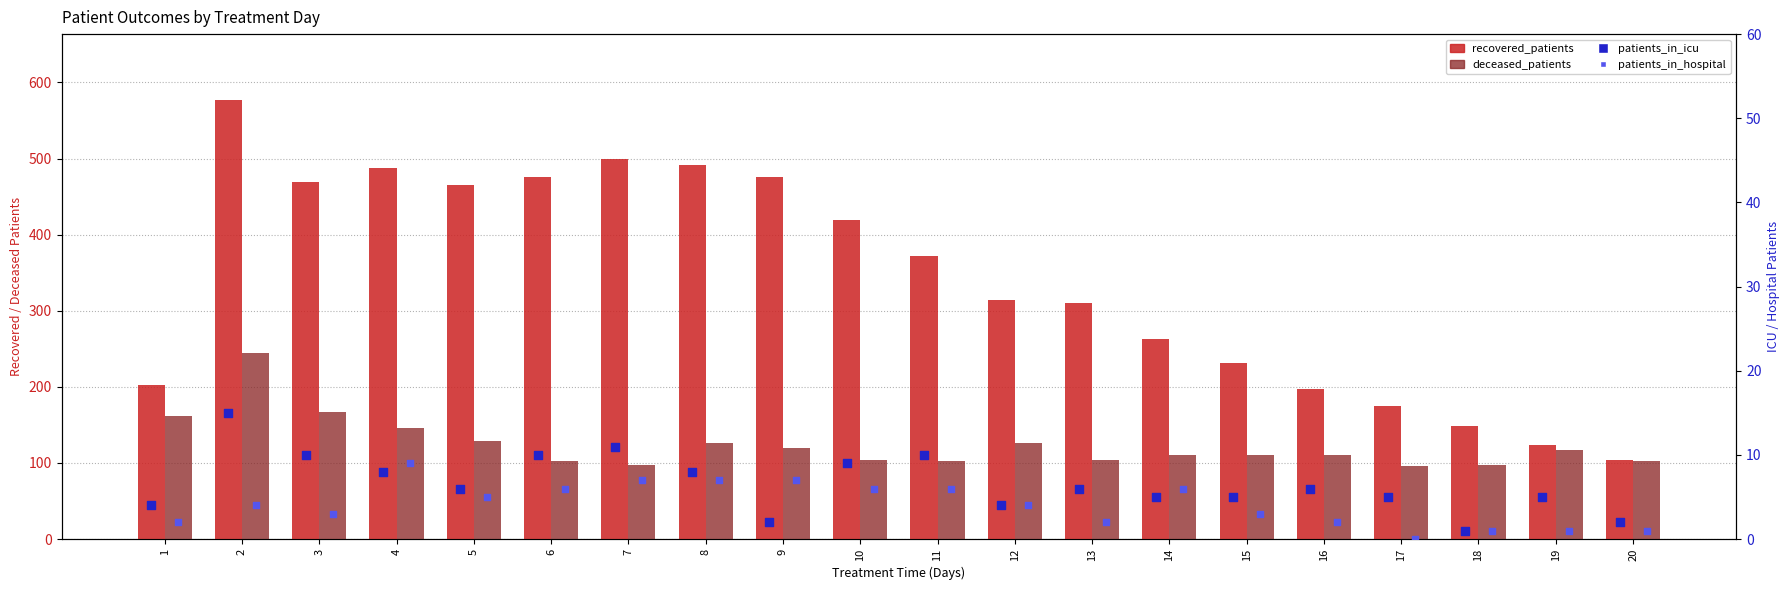

Which series has the largest total across all categories?

recovered_patients